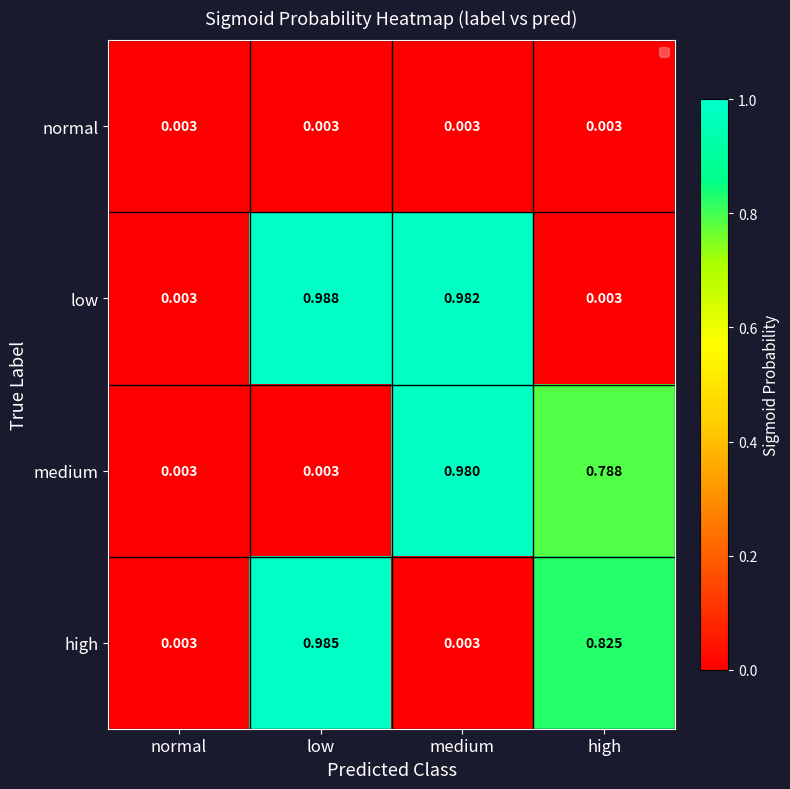

Which label corresponds to the largest value in the chart?

low